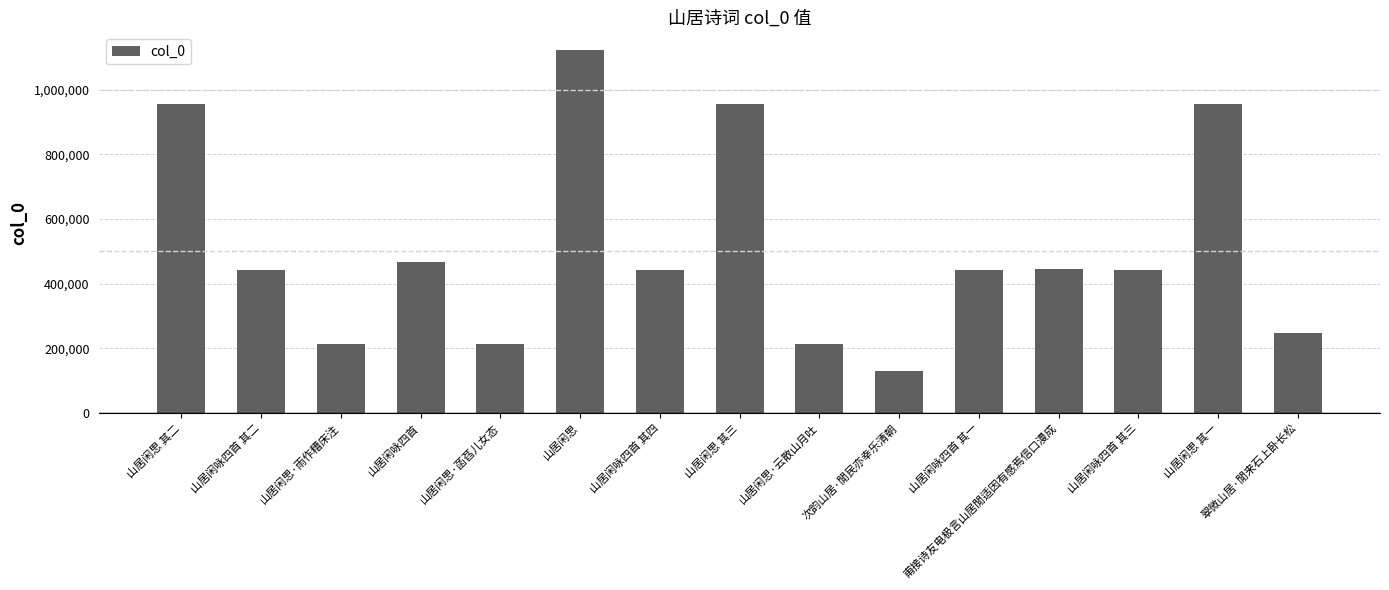

The chart shows a value of 954756 at 山居闲思 其一. True or false?

True